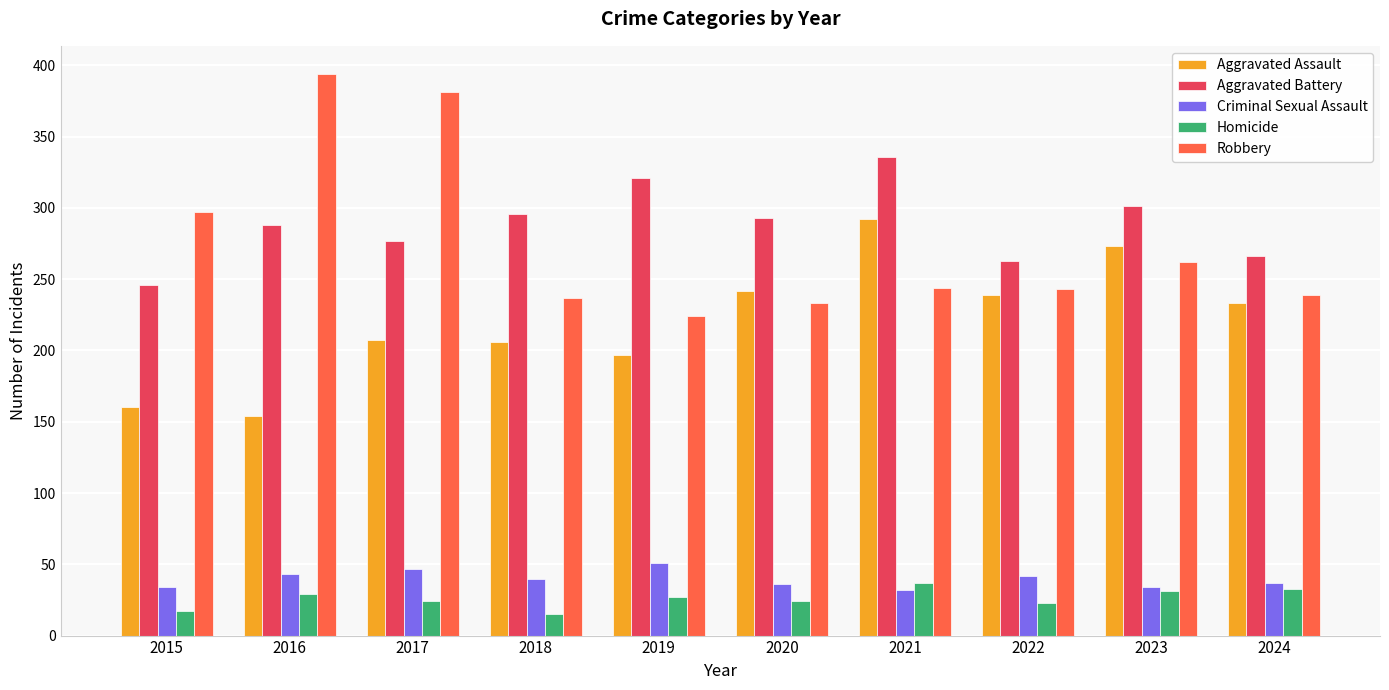

What is the difference between the second highest and second lowest values in the Aggravated Battery series?

58